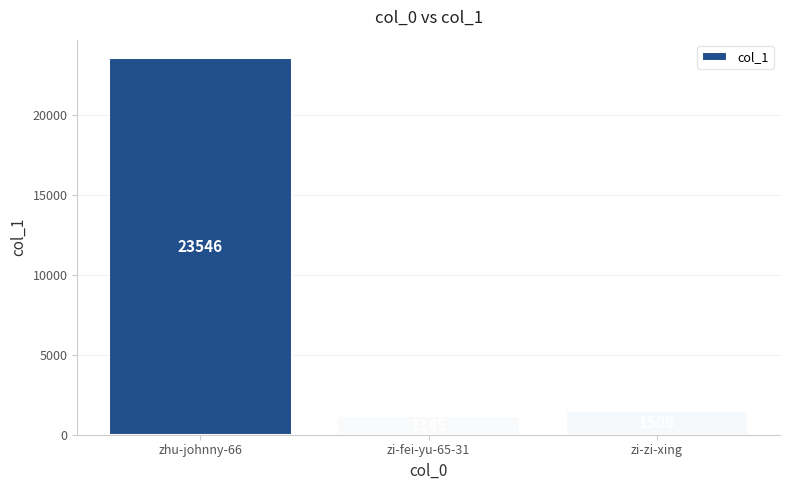

What is the label of the 1st bar from the left?

zhu-johnny-66